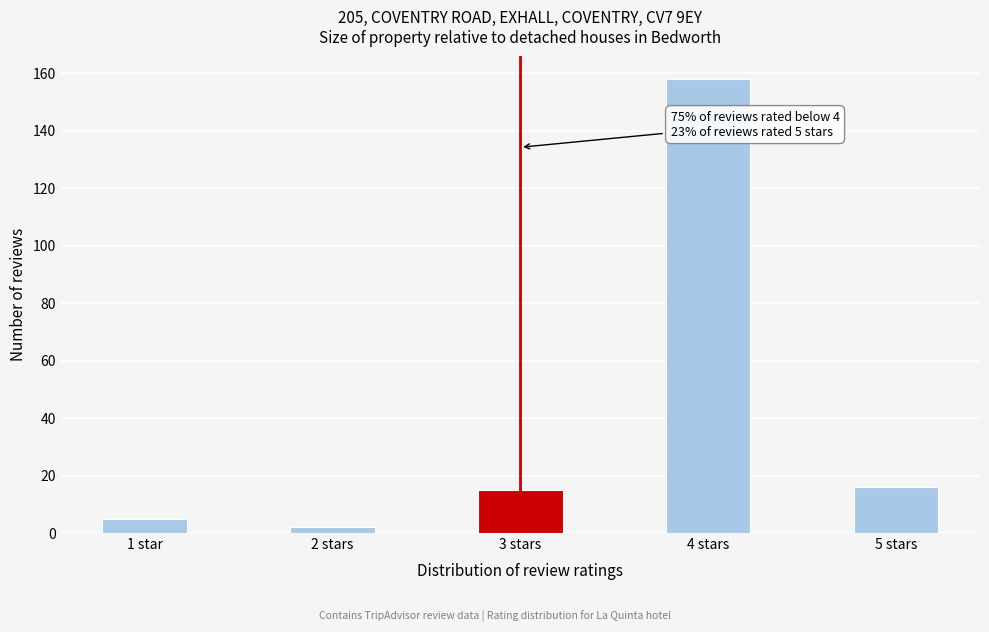

Reading left to right, extract all data points from this chart.

5	2	15	158	16